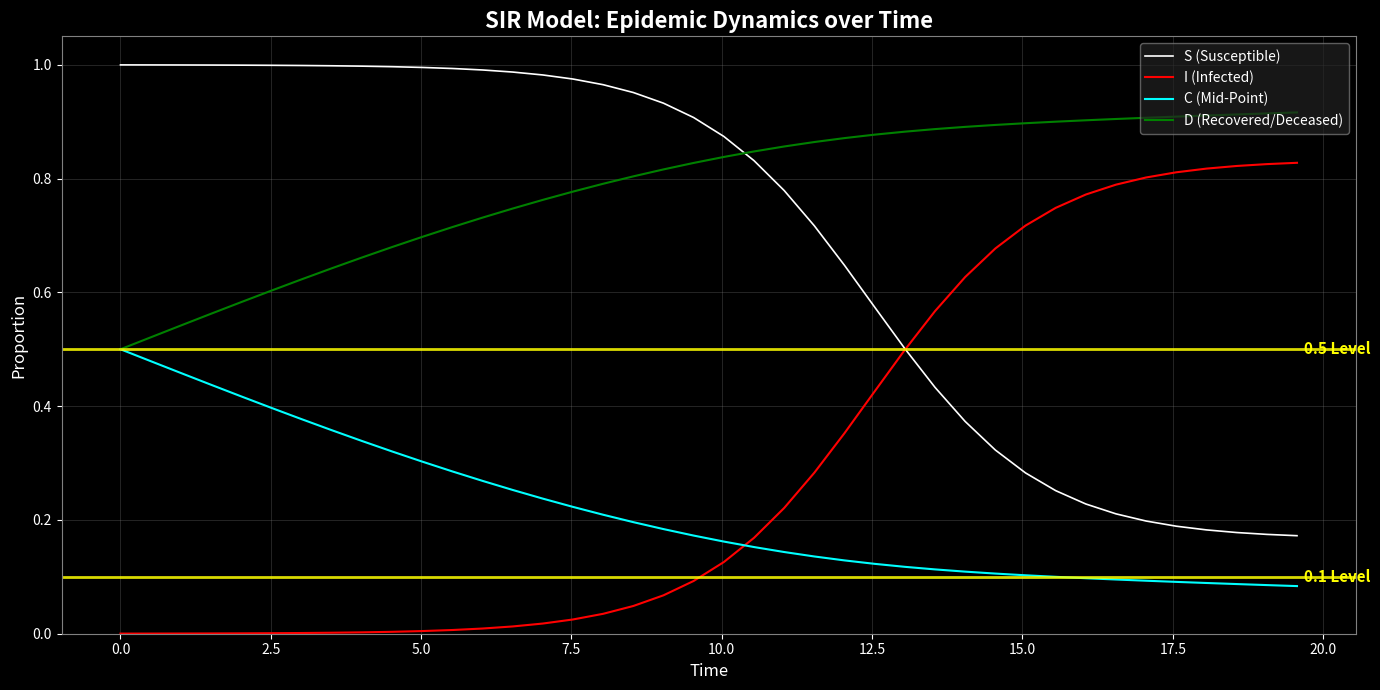

What are all the series names shown in the legend?

S (Susceptible), I (Infected), C (Mid-Point), D (Recovered/Deceased)